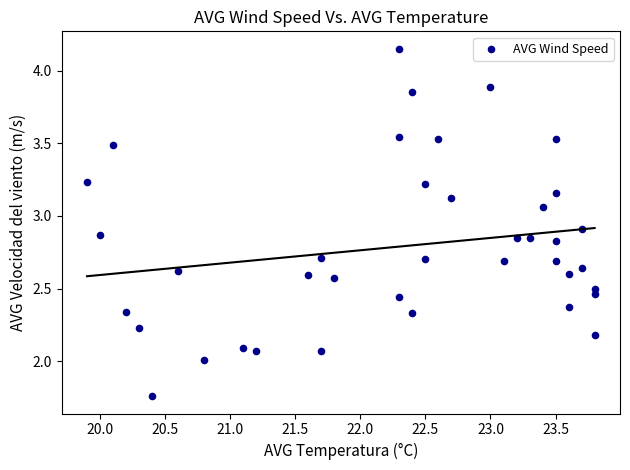

How many data points are displayed?

39